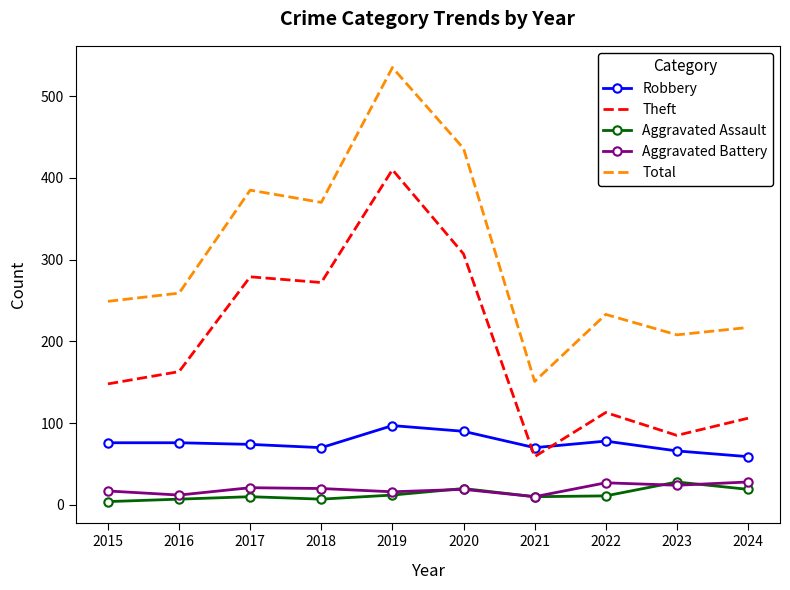

Is the value of Aggravated Assault at 2016 greater than the value of Robbery at 2016?

No